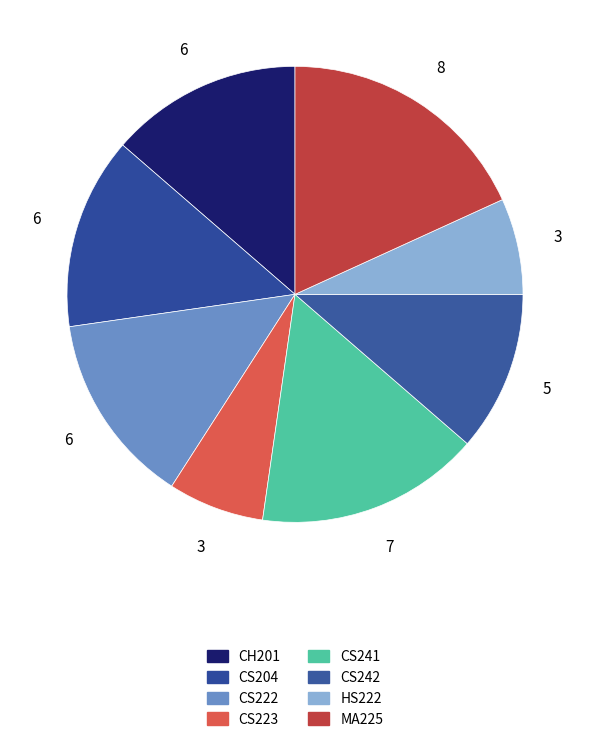

Which category has the biggest portion of the pie?

MA225